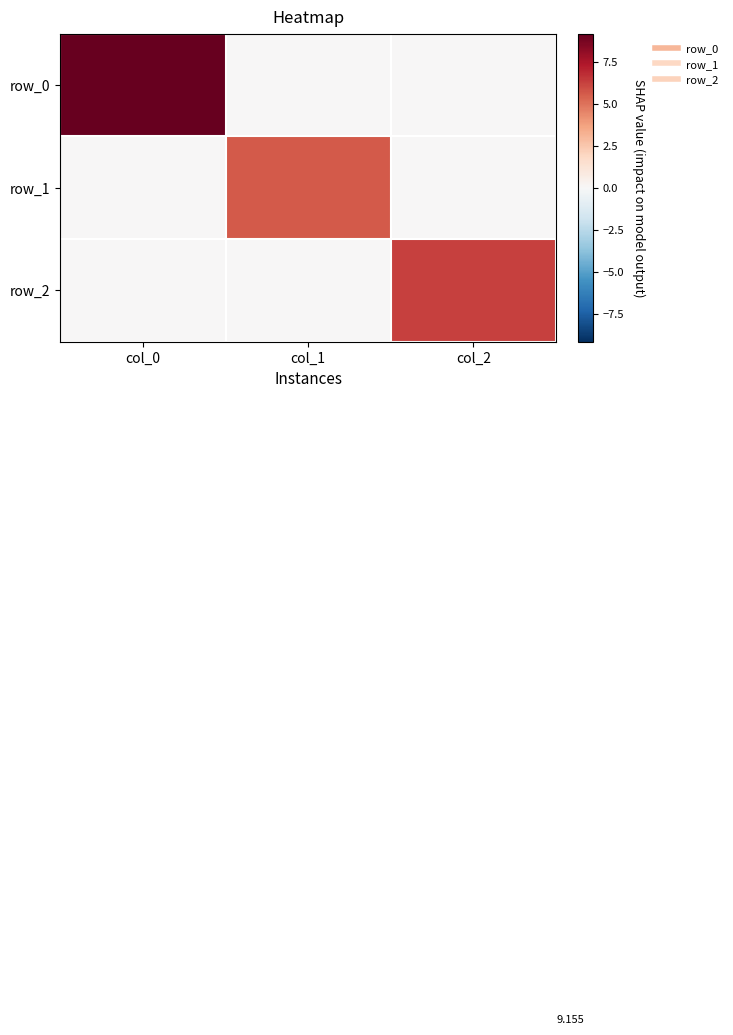

Which series changed the most between col_0 and col_1?

row_0